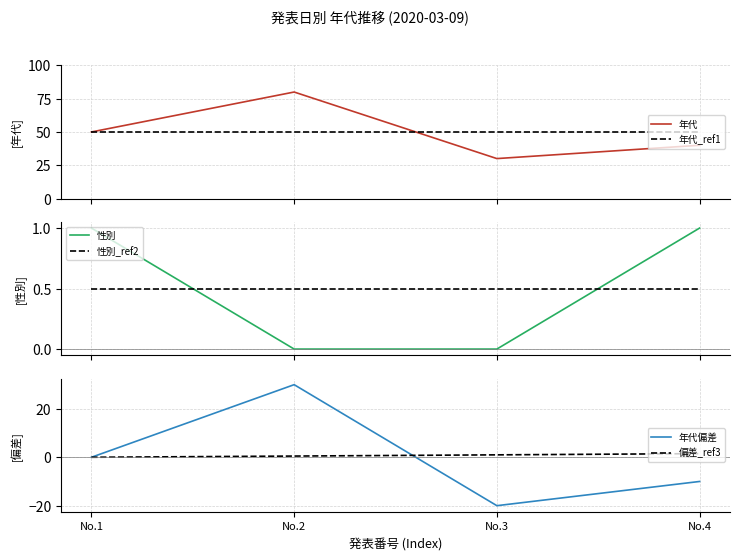

Which series has the largest total across all categories?

年代